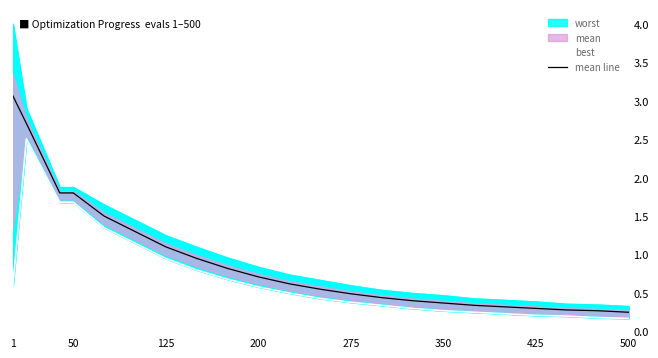

What is the maximum value for mean line?

3.1